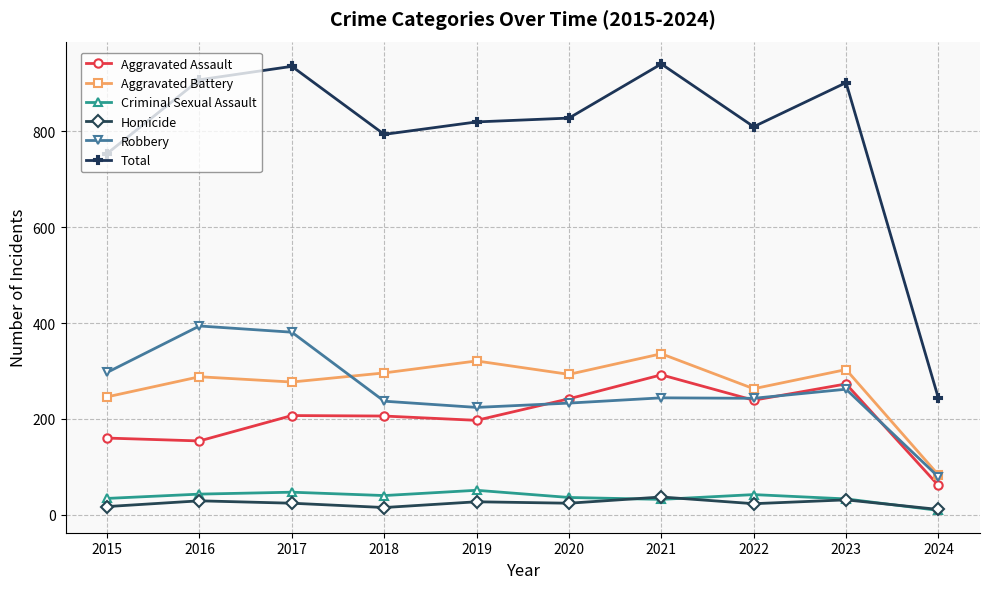

True or false: Aggravated Battery and Homicide cross at least once.

False